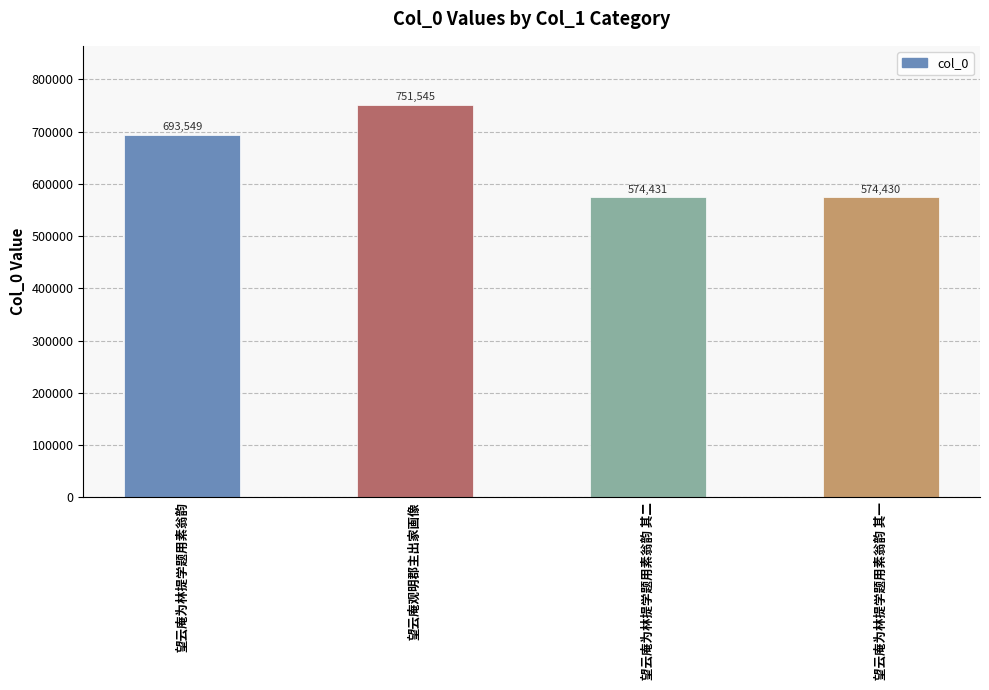

Are the bars horizontal?

No